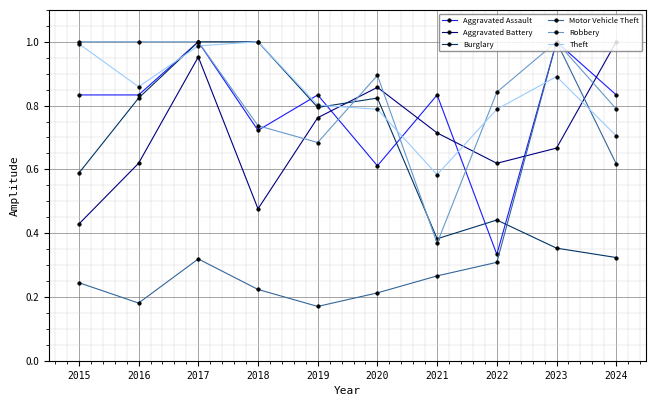

Which series has the widest spread of values?

Motor Vehicle Theft